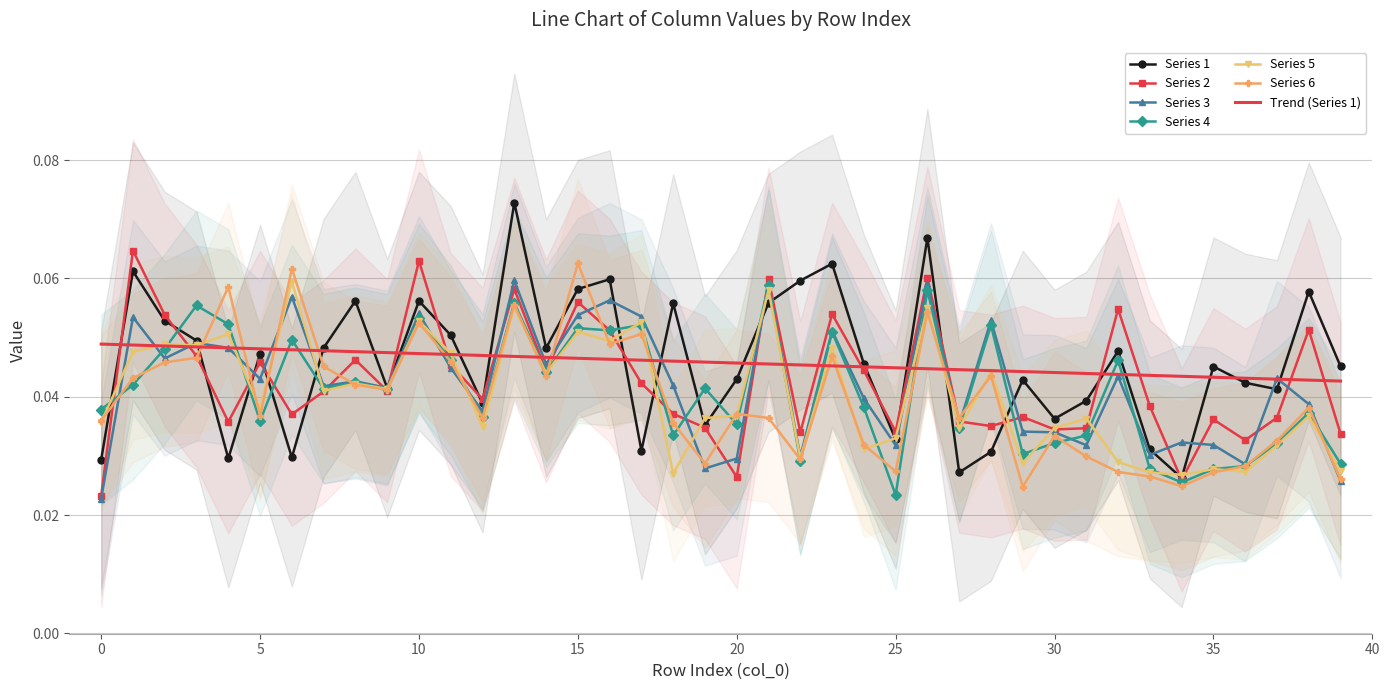

True or false: 5 has a value of 0.0 at 14.

True